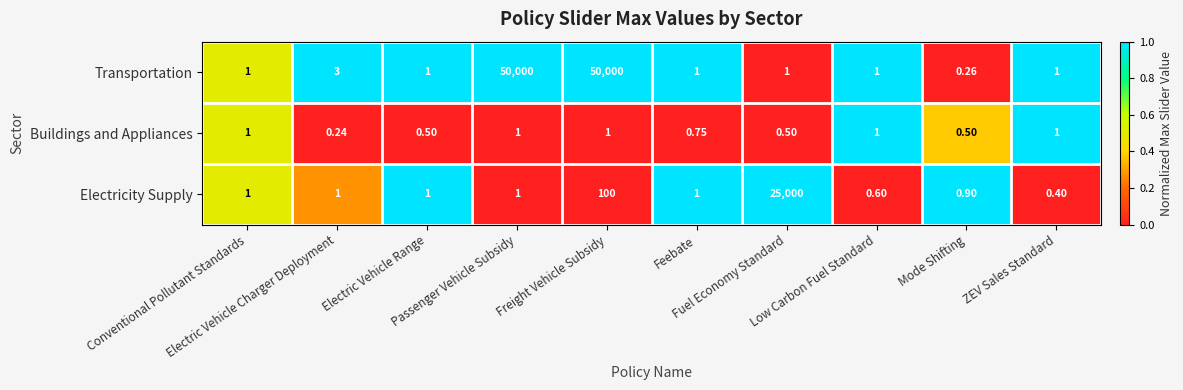

Which series has the largest total across all categories?

Transportation